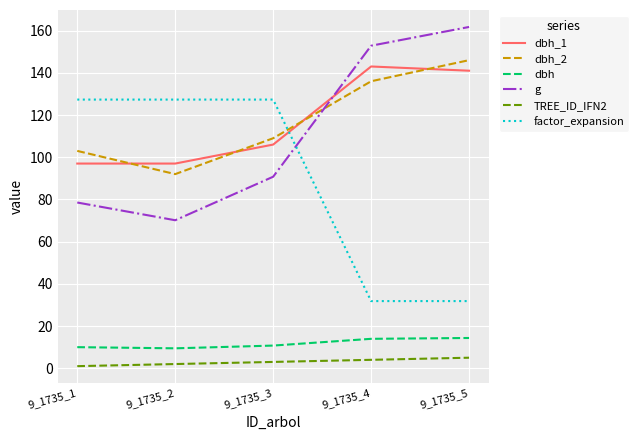

What is the spread (max minus min) of values at 9_1735_4?

148.8